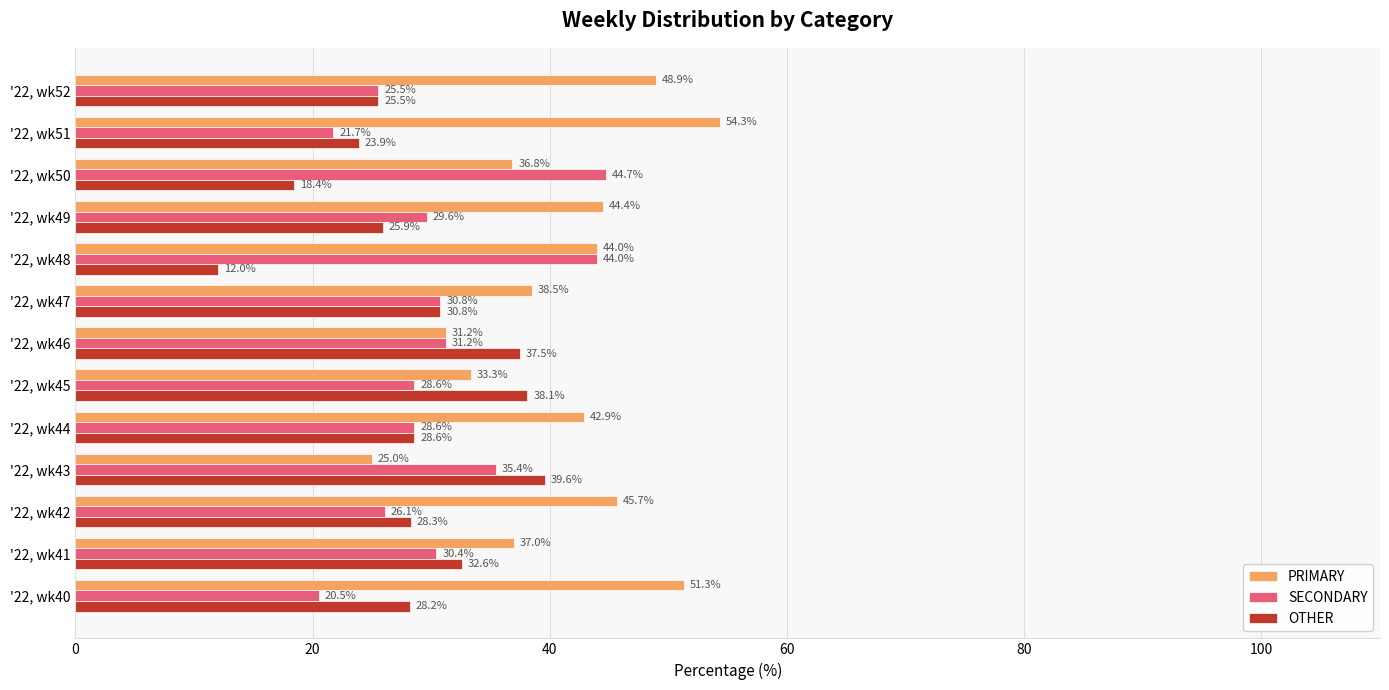

The value of PRIMARY at '22, wk49 is 58.2. True or false?

False